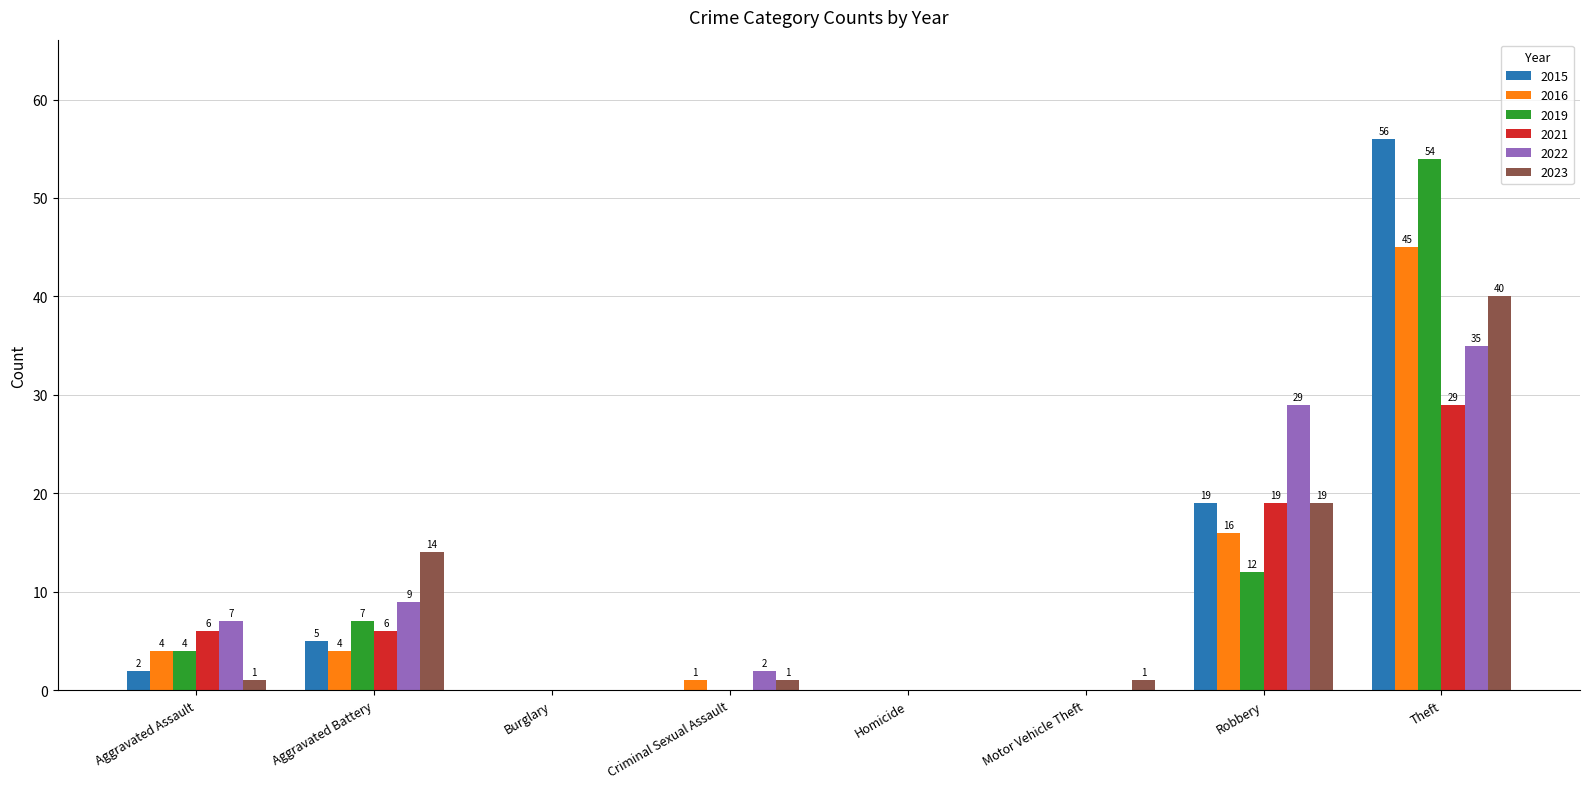

How many values in 2019 are above zero?

4